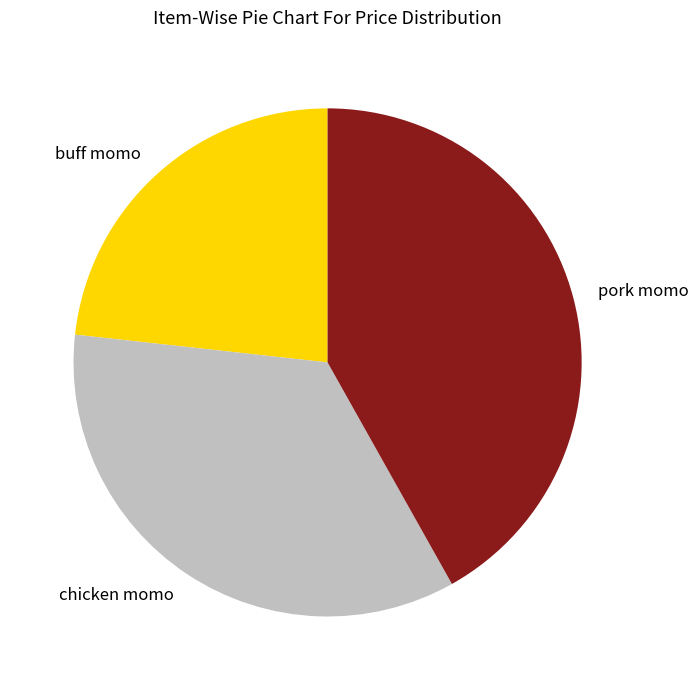

Rank the categories by value from highest to lowest.

pork momo, chicken momo, buff momo